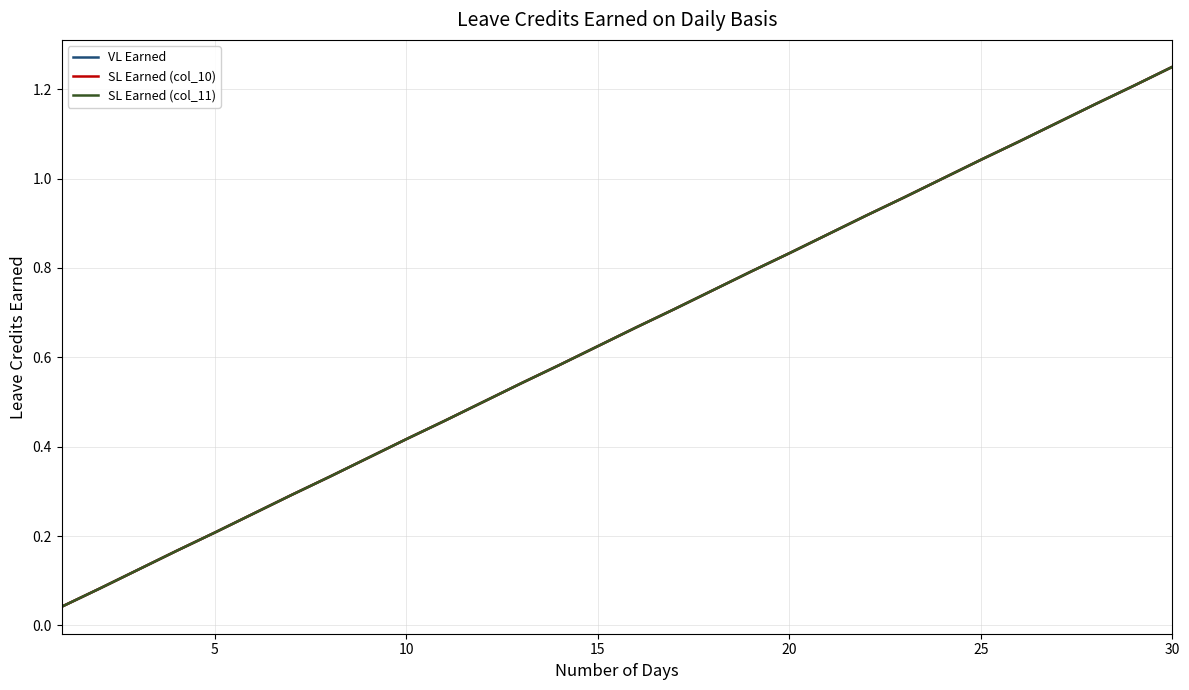

Does the chart display data point markers on the line(s)?

No